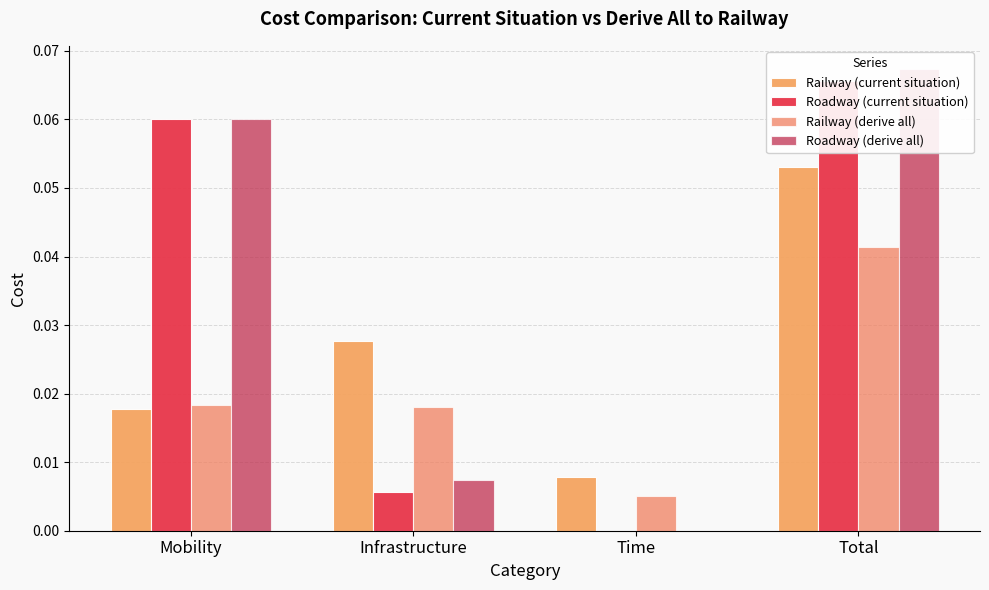

How many data points does each series have?

4